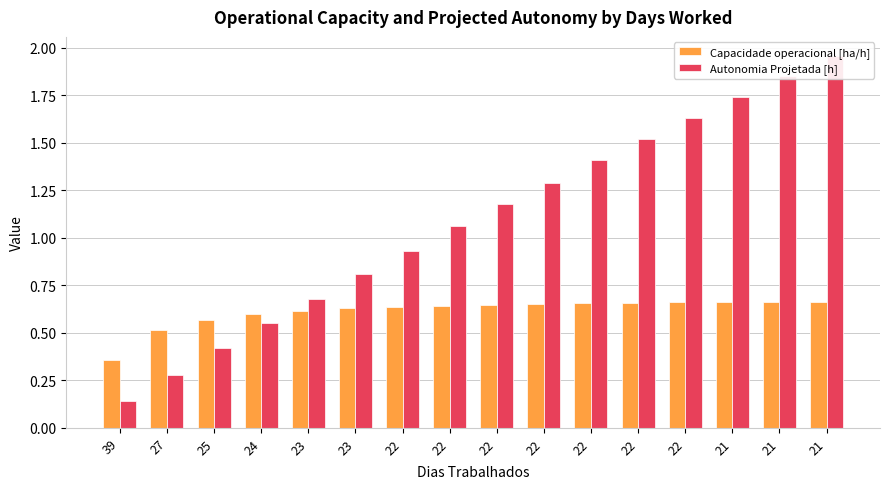

Reading left to right, transcribe all the data shown in this chart.

Capacidade operacional [ha/h]: 39=0.4	27=0.5	25=0.6	24=0.6	23=0.6	23=0.6	22=0.6	22=0.6	22=0.6	22=0.7	22=0.7	22=0.7	22=0.7	21=0.7	21=0.7	21=0.7
Autonomia Projetada [h]: 39=0.1	27=0.3	25=0.4	24=0.6	23=0.7	23=0.8	22=0.9	22=1.1	22=1.2	22=1.3	22=1.4	22=1.5	22=1.6	21=1.7	21=1.9	21=2.0